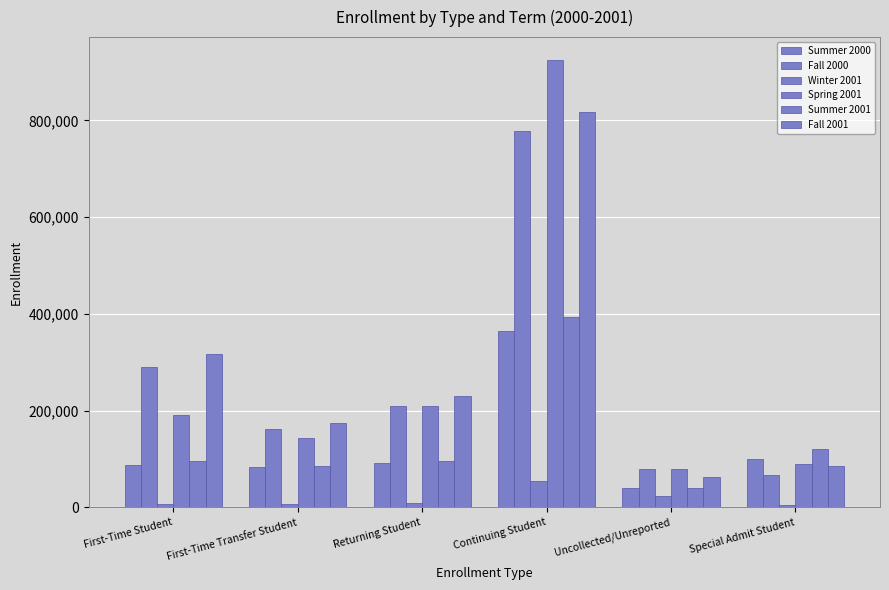

How many distinct data groups are displayed?

6